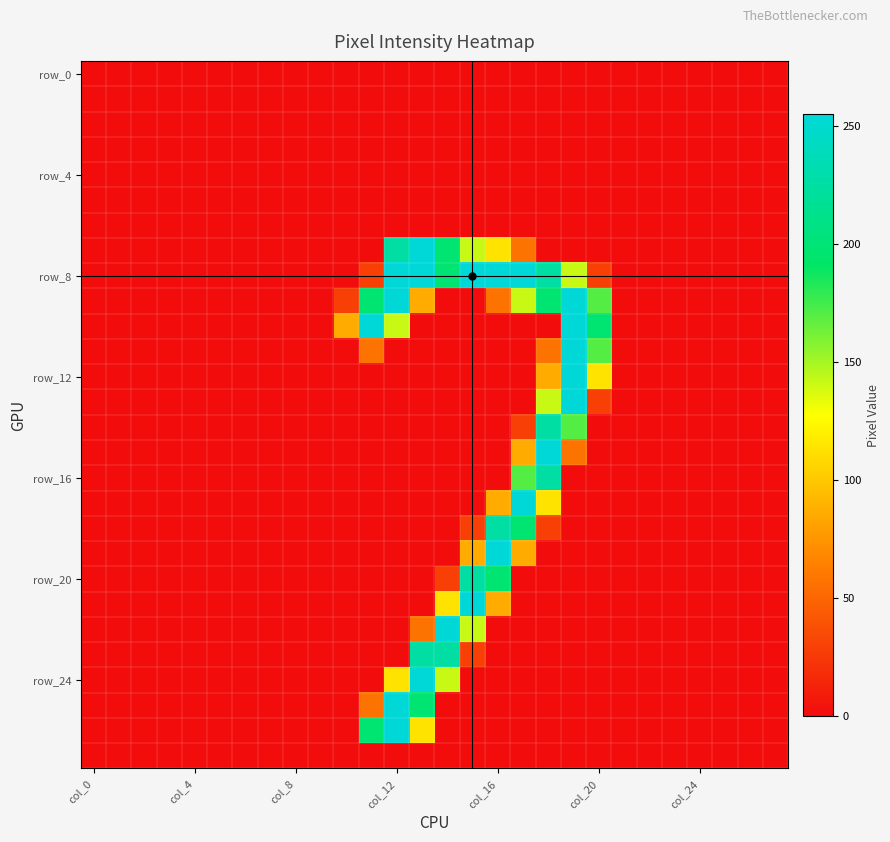

At which category is the sum across all series the highest?

19